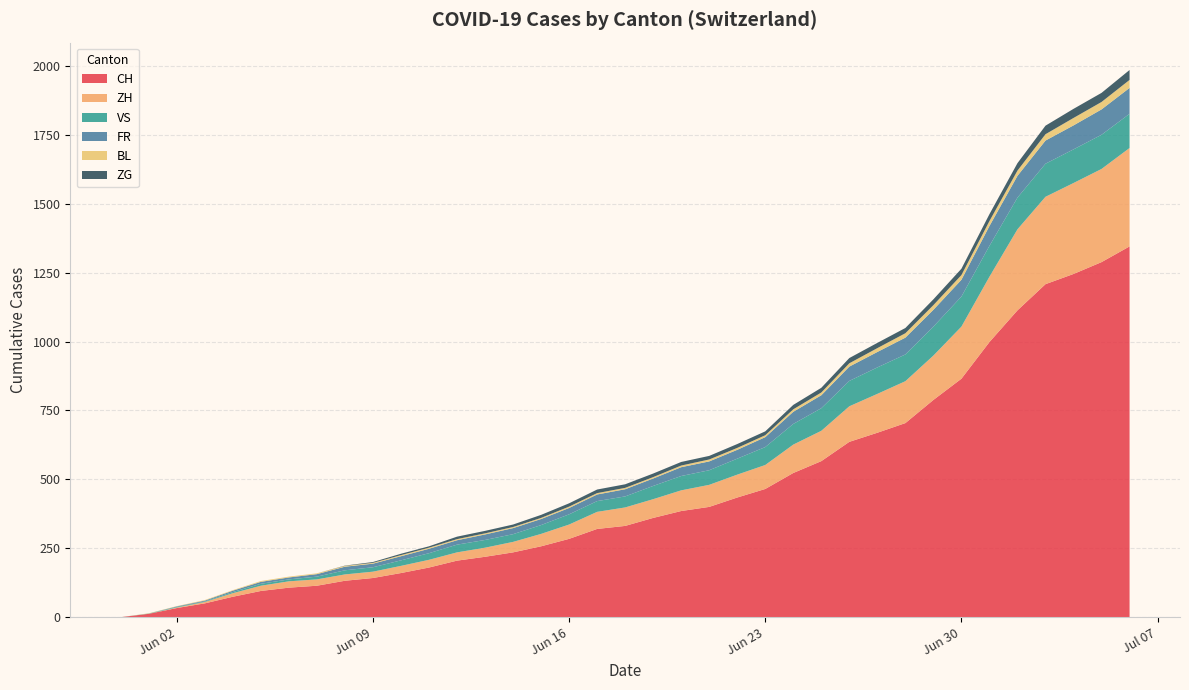

Reading left to right, transcribe all the data shown in this chart.

CH: 2020-05-31=0	2020-06-01=12	2020-06-02=33	2020-06-03=50	2020-06-04=74	2020-06-05=95	2020-06-06=107	2020-06-07=114	2020-06-08=132	2020-06-09=142	2020-06-10=160	2020-06-11=180	2020-06-12=205	2020-06-13=219	2020-06-14=235	2020-06-15=257	2020-06-16=284	2020-06-17=320	2020-06-18=331	2020-06-19=360	2020-06-20=385	2020-06-21=400	2020-06-22=434	2020-06-23=465	2020-06-24=523	2020-06-25=566	2020-06-26=636	2020-06-27=669	2020-06-28=704	2020-06-29=788	2020-06-30=865	2020-07-01=998	2020-07-02=1113	2020-07-03=1208	2020-07-04=1245	2020-07-05=1288	2020-07-06=1345
ZH: 2020-05-31=0	2020-06-01=0	2020-06-02=2	2020-06-03=5	2020-06-04=13	2020-06-05=19	2020-06-06=23	2020-06-07=23	2020-06-08=23	2020-06-09=23	2020-06-10=26	2020-06-11=28	2020-06-12=30	2020-06-13=33	2020-06-14=38	2020-06-15=45	2020-06-16=52	2020-06-17=62	2020-06-18=67	2020-06-19=68	2020-06-20=75	2020-06-21=80	2020-06-22=83	2020-06-23=87	2020-06-24=103	2020-06-25=110	2020-06-26=129	2020-06-27=141	2020-06-28=152	2020-06-29=161	2020-06-30=189	2020-07-01=237	2020-07-02=294	2020-07-03=317	2020-07-04=330	2020-07-05=338	2020-07-06=357
VS: 2020-05-31=0	2020-06-01=1	2020-06-02=2	2020-06-03=2	2020-06-04=4	2020-06-05=7	2020-06-06=7	2020-06-07=10	2020-06-08=15	2020-06-09=16	2020-06-10=20	2020-06-11=24	2020-06-12=28	2020-06-13=28	2020-06-14=28	2020-06-15=32	2020-06-16=37	2020-06-17=39	2020-06-18=40	2020-06-19=48	2020-06-20=52	2020-06-21=53	2020-06-22=58	2020-06-23=65	2020-06-24=75	2020-06-25=82	2020-06-26=92	2020-06-27=96	2020-06-28=97	2020-06-29=105	2020-06-30=109	2020-07-01=112	2020-07-02=115	2020-07-03=120	2020-07-04=122	2020-07-05=124	2020-07-06=124
FR: 2020-05-31=0	2020-06-01=0	2020-06-02=2	2020-06-03=3	2020-06-04=5	2020-06-05=7	2020-06-06=7	2020-06-07=9	2020-06-08=13	2020-06-09=13	2020-06-10=15	2020-06-11=16	2020-06-12=16	2020-06-13=20	2020-06-14=22	2020-06-15=22	2020-06-16=23	2020-06-17=24	2020-06-18=26	2020-06-19=27	2020-06-20=32	2020-06-21=32	2020-06-22=32	2020-06-23=36	2020-06-24=44	2020-06-25=47	2020-06-26=52	2020-06-27=56	2020-06-28=61	2020-06-29=61	2020-06-30=61	2020-07-01=72	2020-07-02=79	2020-07-03=84	2020-07-04=87	2020-07-05=92	2020-07-06=94
BL: 2020-05-31=0	2020-06-01=1	2020-06-02=1	2020-06-03=2	2020-06-04=2	2020-06-05=3	2020-06-06=3	2020-06-07=3	2020-06-08=3	2020-06-09=3	2020-06-10=4	2020-06-11=4	2020-06-12=4	2020-06-13=4	2020-06-14=4	2020-06-15=4	2020-06-16=5	2020-06-17=5	2020-06-18=5	2020-06-19=5	2020-06-20=6	2020-06-21=7	2020-06-22=7	2020-06-23=7	2020-06-24=9	2020-06-25=10	2020-06-26=12	2020-06-27=14	2020-06-28=16	2020-06-29=17	2020-06-30=17	2020-07-01=18	2020-07-02=19	2020-07-03=23	2020-07-04=27	2020-07-05=27	2020-07-06=29
ZG: 2020-05-31=0	2020-06-01=0	2020-06-02=0	2020-06-03=0	2020-06-04=0	2020-06-05=0	2020-06-06=0	2020-06-07=0	2020-06-08=1	2020-06-09=3	2020-06-10=5	2020-06-11=5	2020-06-12=9	2020-06-13=9	2020-06-14=9	2020-06-15=11	2020-06-16=12	2020-06-17=13	2020-06-18=13	2020-06-19=13	2020-06-20=13	2020-06-21=13	2020-06-22=14	2020-06-23=14	2020-06-24=16	2020-06-25=17	2020-06-26=19	2020-06-27=19	2020-06-28=19	2020-06-29=21	2020-06-30=23	2020-07-01=25	2020-07-02=27	2020-07-03=31	2020-07-04=33	2020-07-05=33	2020-07-06=36